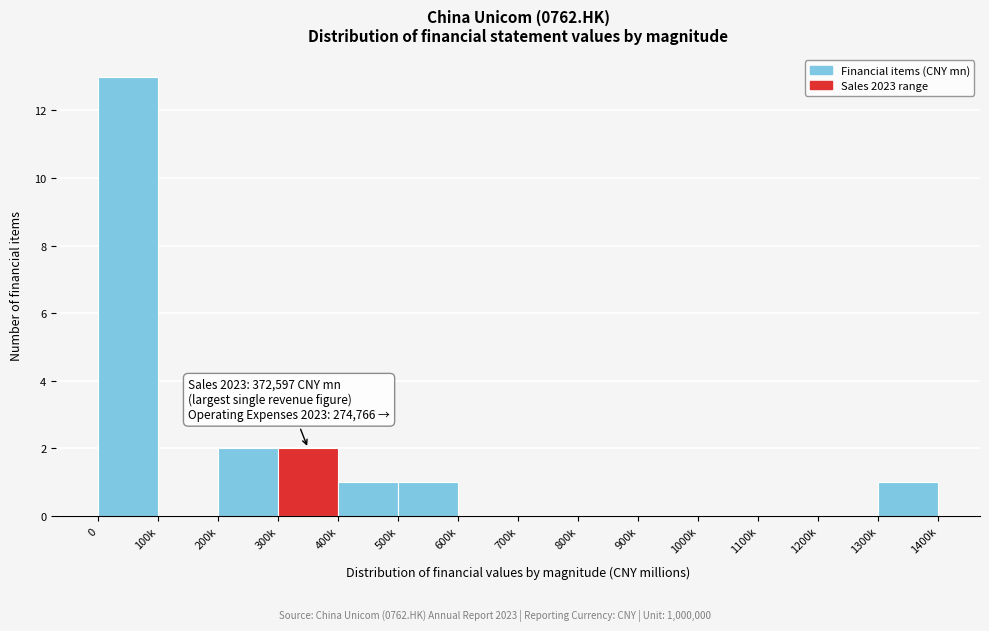

Reading right to left, list all the values displayed in this chart.

1300k=1	1200k=0	1100k=0	1000k=0	900k=0	800k=0	700k=0	600k=0	500k=1	400k=1	300k=2	200k=2	100k=0	0=13